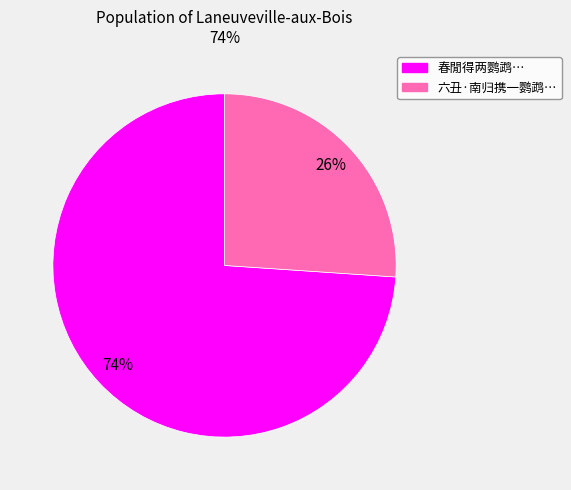

To the nearest percent, what is the difference between the largest and smallest slice percentages?

48%